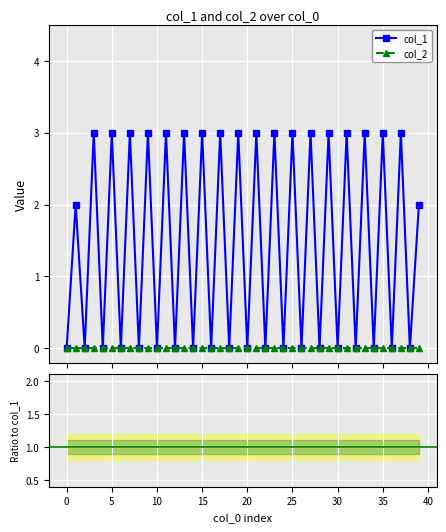

How many interior local peaks does the col_1 series have?

19